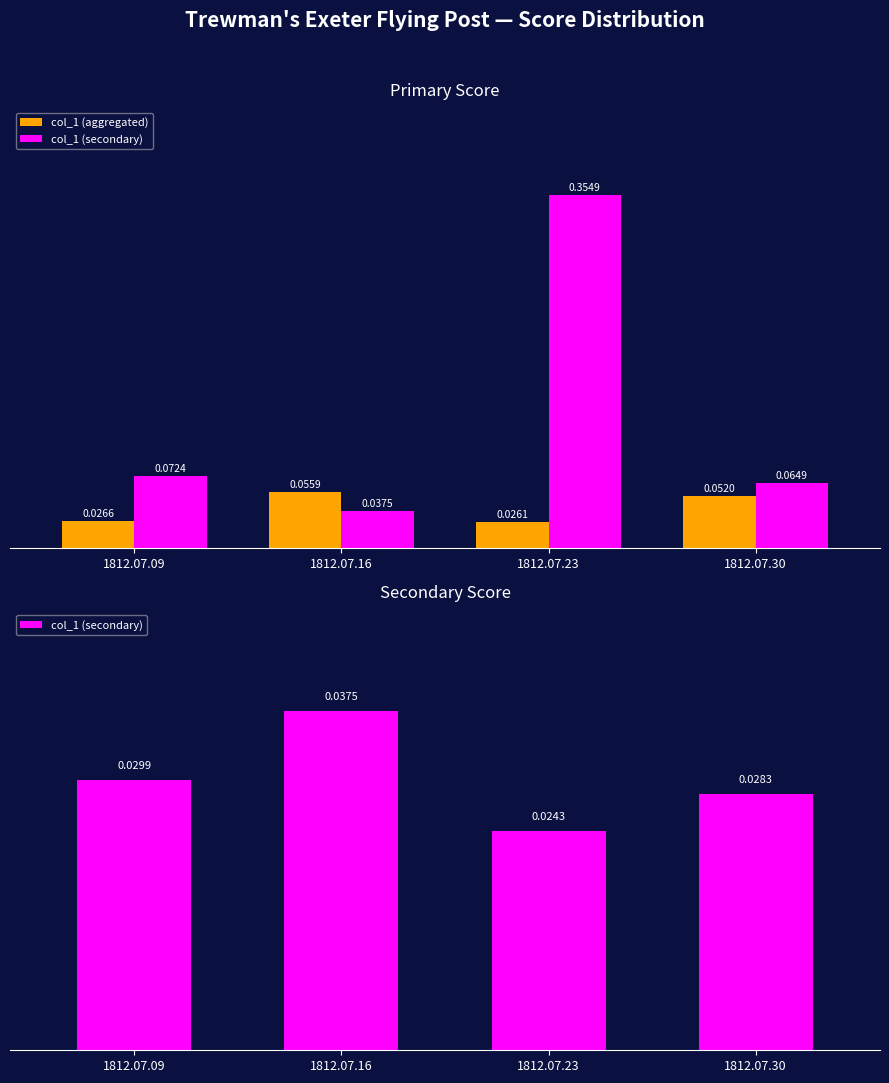

Reading left to right, what are all the values shown in this chart?

col_1 (aggregated): 1812.07.09=0.0	1812.07.16=0.1	1812.07.23=0.0	1812.07.30=0.1
col_1 (secondary): 1812.07.09=0.0	1812.07.16=0.0	1812.07.23=0.0	1812.07.30=0.0